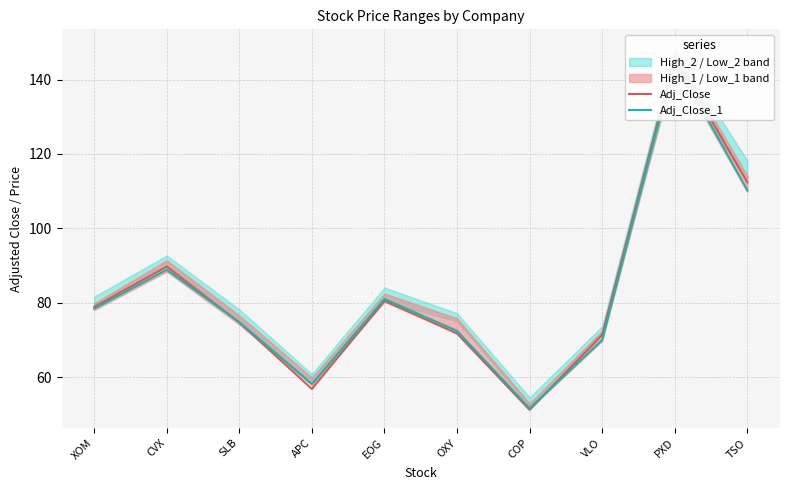

What is the average value of the Adj_Close series?

83.3